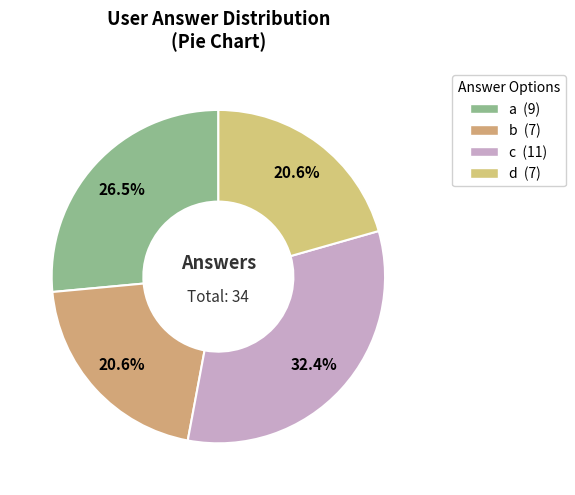

Count the number of slices in the pie.

4